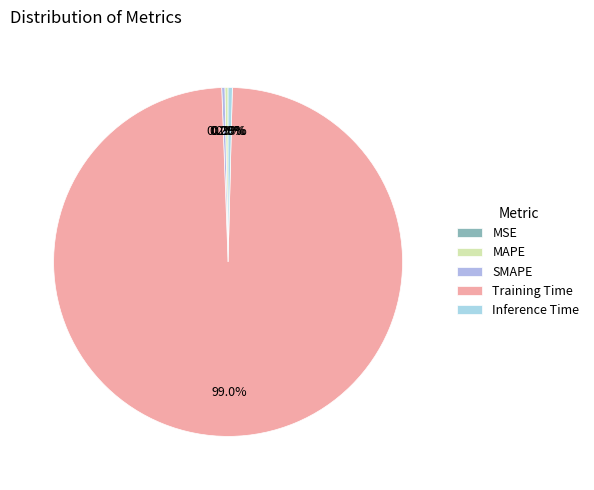

Which category has the biggest portion of the pie?

Training Time